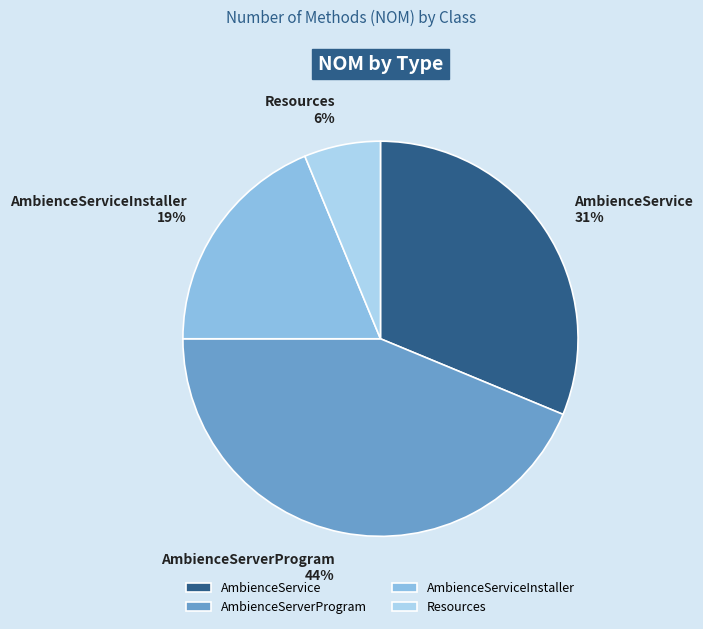

To the nearest percent, what is the combined percentage of AmbienceService and AmbienceServerProgram?

75%